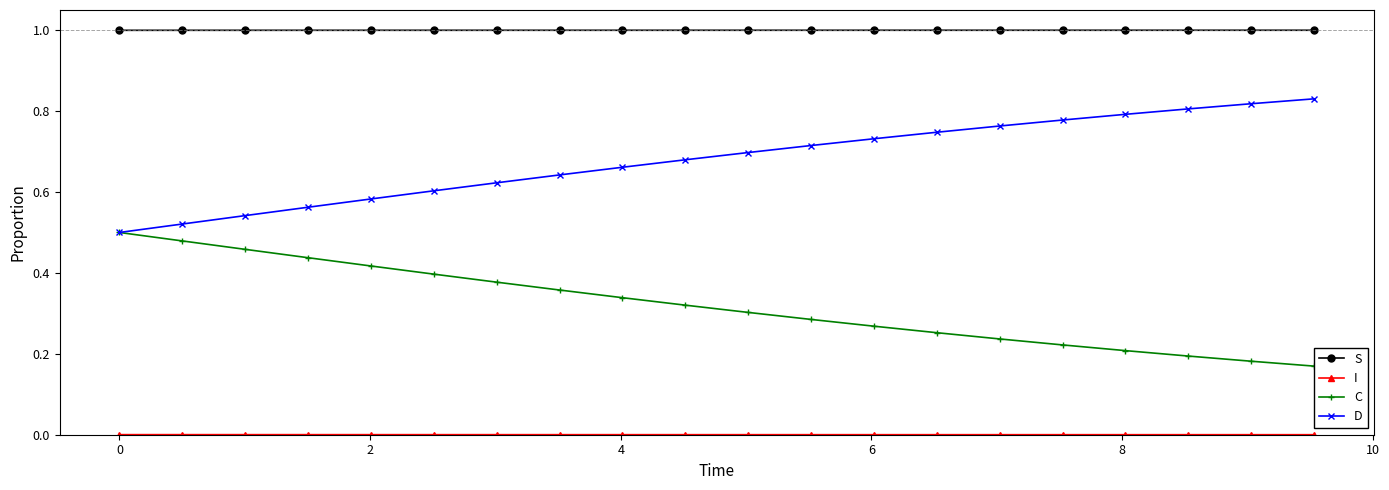

How many lines are shown in the chart?

4